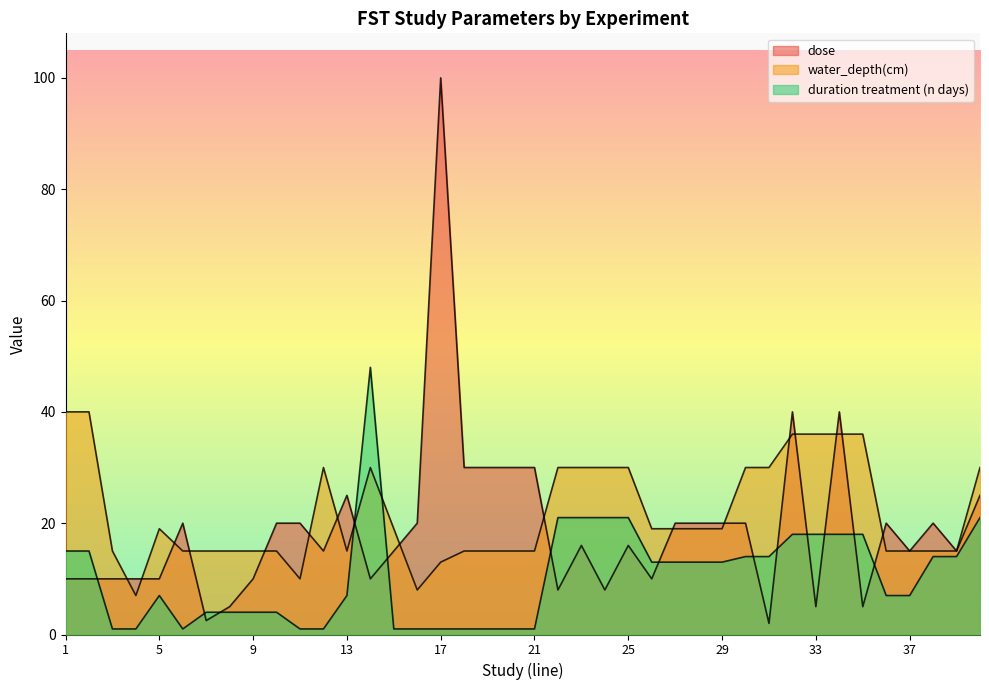

What are all the series names shown in the legend?

dose, water_depth(cm), duration treatment (n days)